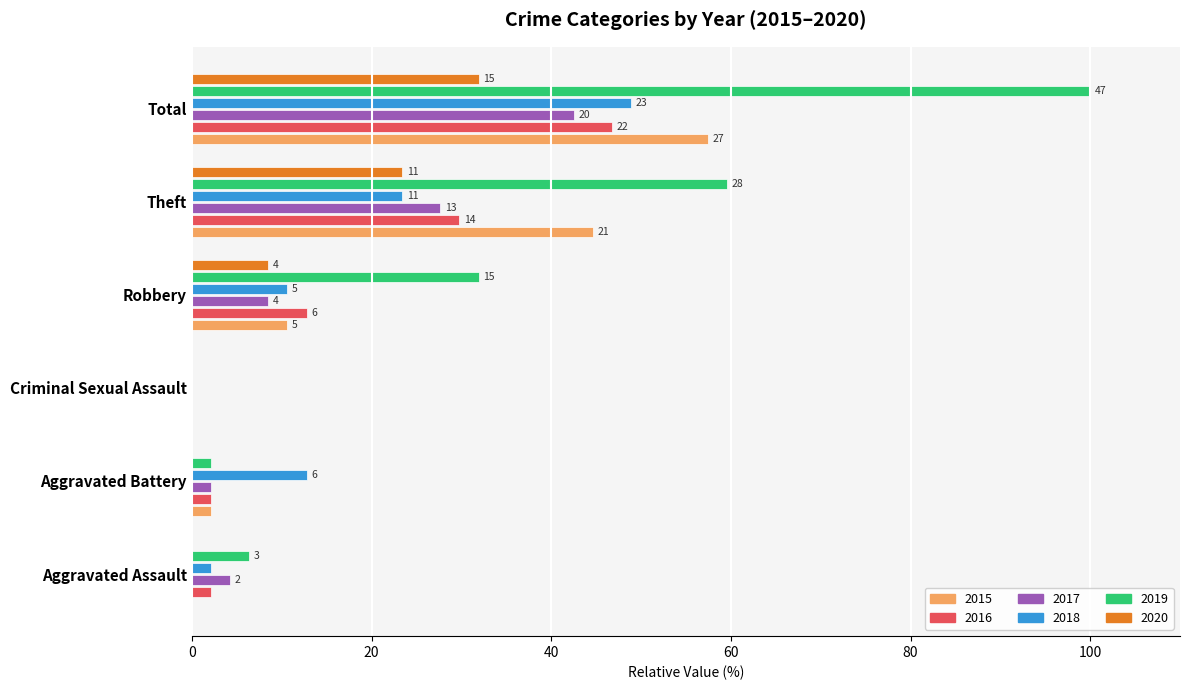

What are all the series names shown in the legend?

2015, 2016, 2017, 2018, 2019, 2020